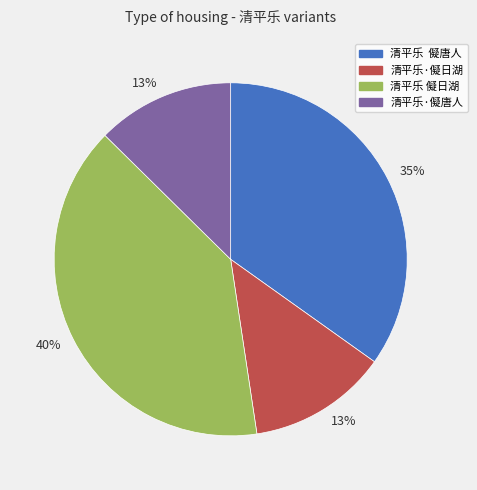

To the nearest percent, what is the difference between the largest and smallest slice percentages?

27%